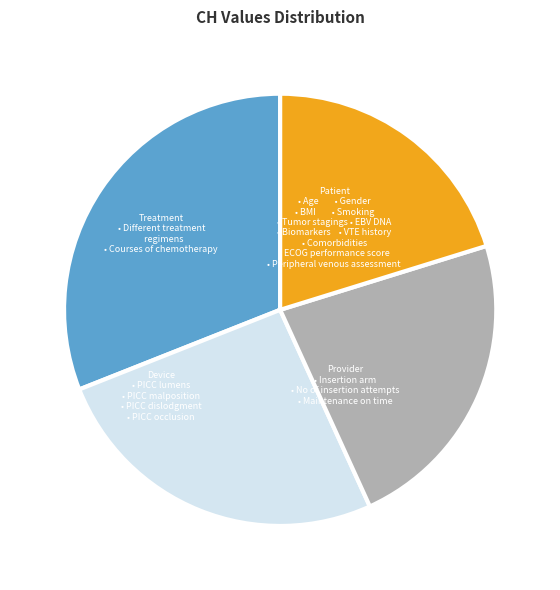

Does any single category account for the majority?

No